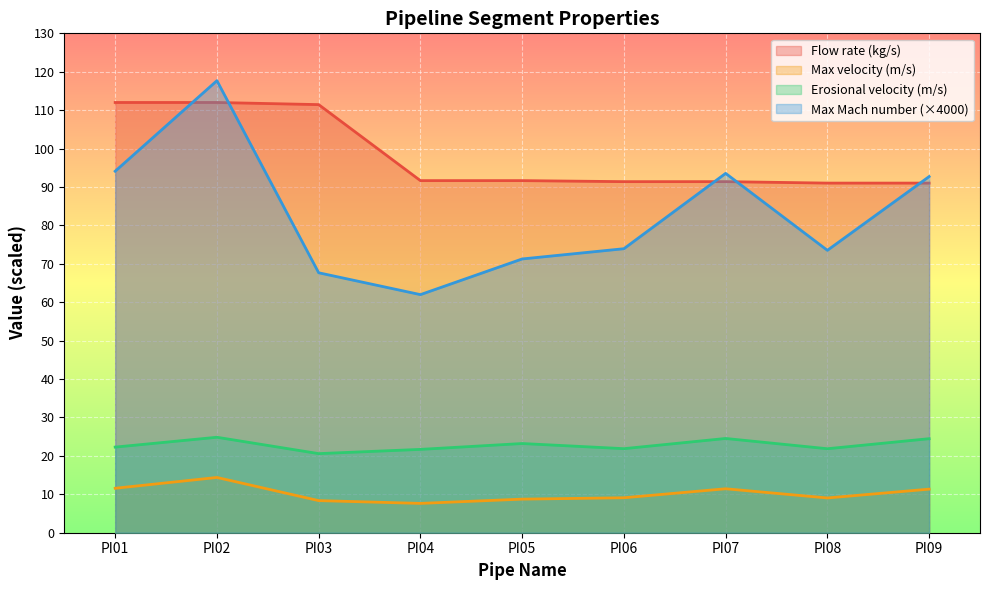

What is the approximate value of Max Mach number at PI05?

71.3